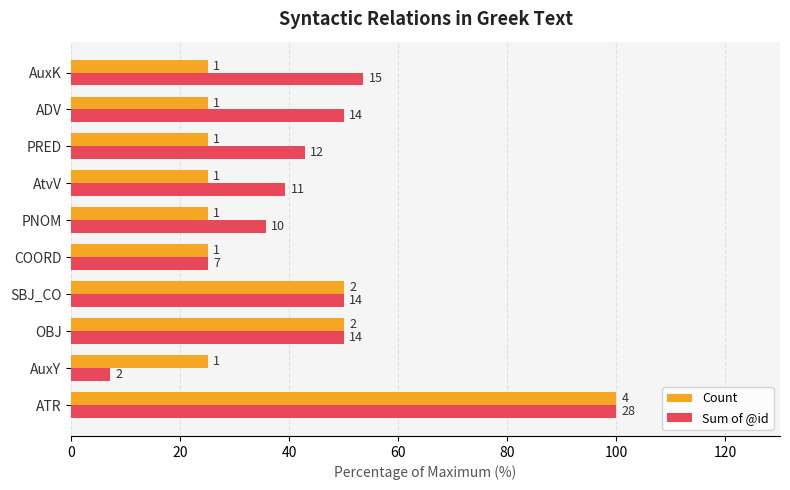

What is the lowest value of the Count series?

25.0